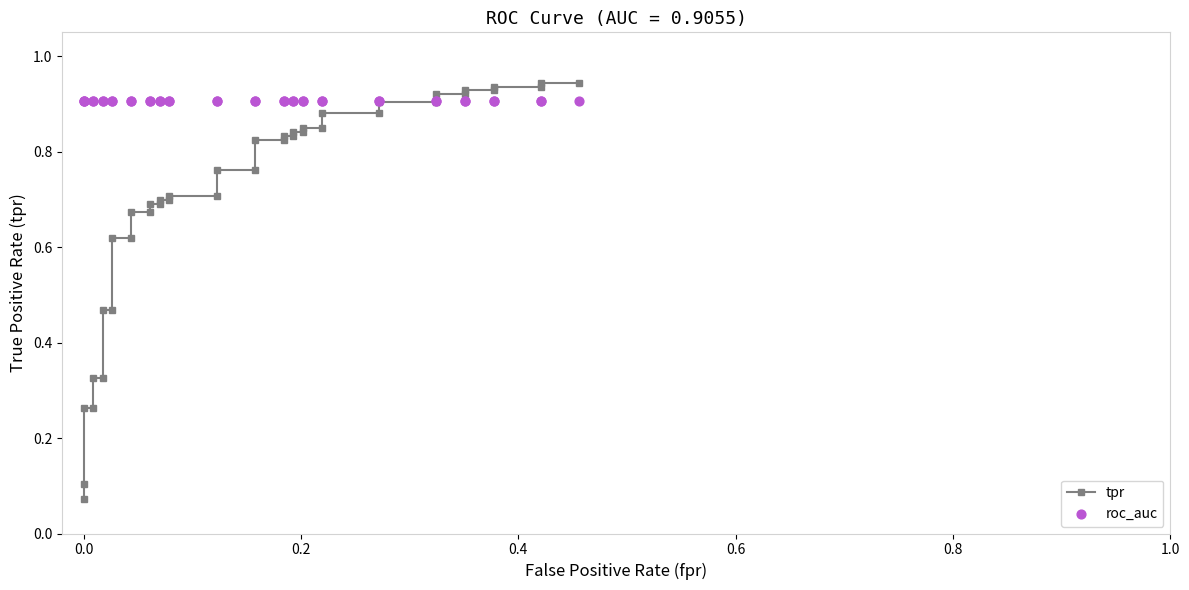

What are all the series names shown in the legend?

tpr, roc_auc